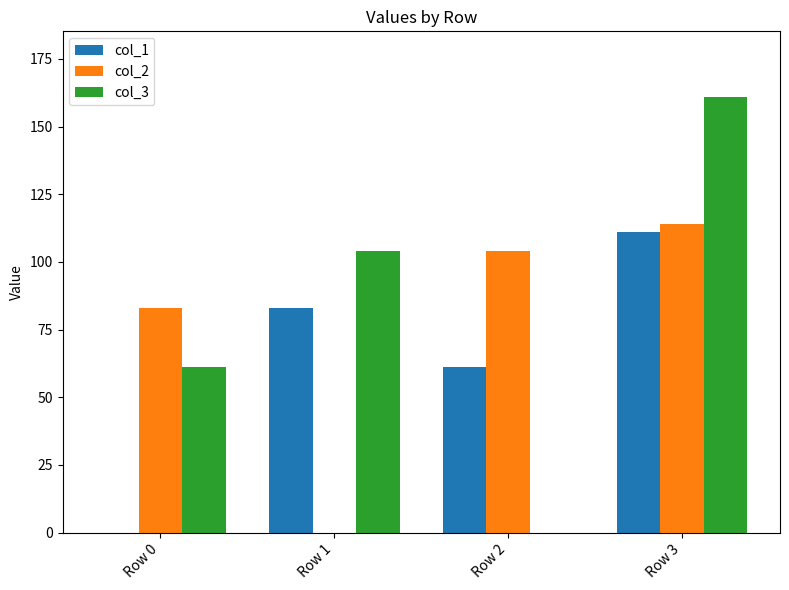

Reading left to right, transcribe all the data shown in this chart.

col_1: Row 0=0	Row 1=83	Row 2=61	Row 3=111
col_2: Row 0=83	Row 1=0	Row 2=104	Row 3=114
col_3: Row 0=61	Row 1=104	Row 2=0	Row 3=161